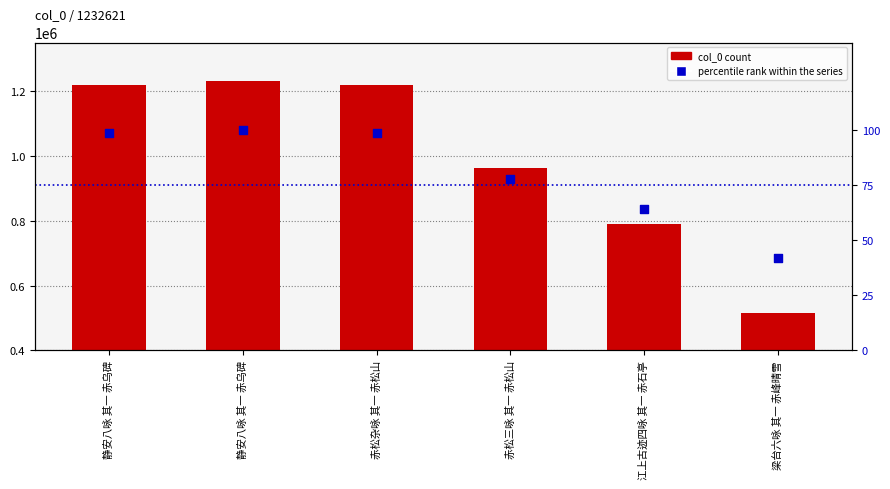

What is the total value across all series at 赤松杂咏 其一 赤松山?

1218423.8